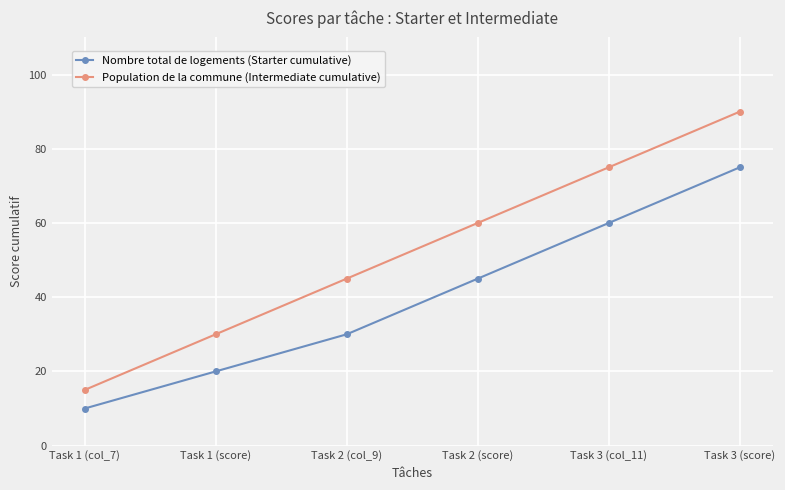

Reading right to left, transcribe all the data shown in this chart.

Nombre total de logements (Starter cumulative): 75	60	45	30	20	10
Population de la commune (Intermediate cumulative): 90	75	60	45	30	15